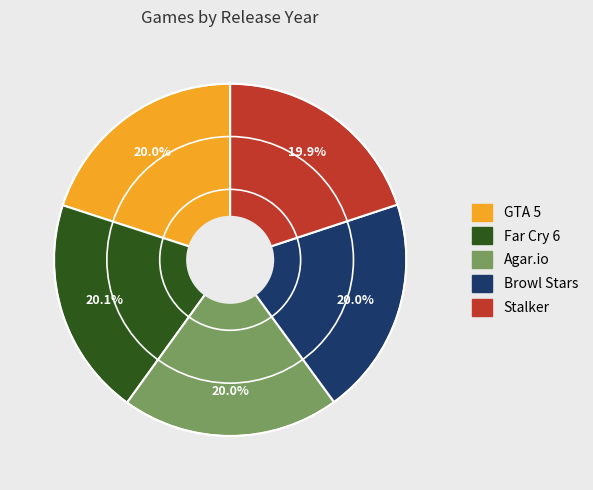

Is there a majority slice in this chart?

No